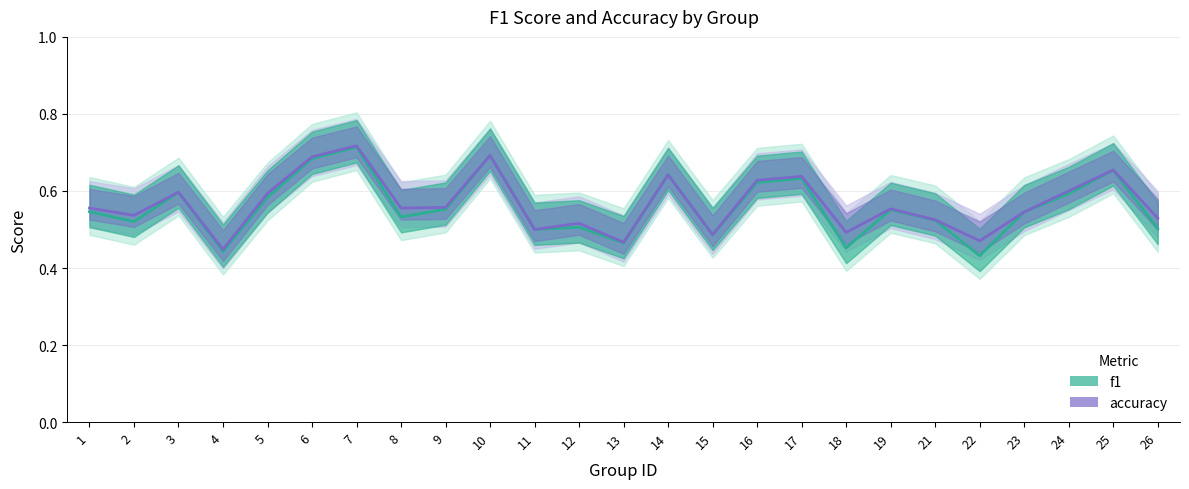

Reading left to right, transcribe all the data shown in this chart.

f1: 1=0.5	2=0.5	3=0.6	4=0.4	5=0.6	6=0.7	7=0.7	8=0.5	9=0.6	10=0.7	11=0.5	12=0.5	13=0.5	14=0.6	15=0.5	16=0.6	17=0.6	18=0.5	19=0.6	21=0.5	22=0.4	23=0.5	24=0.6	25=0.7	26=0.5
accuracy: 1=0.6	2=0.5	3=0.6	4=0.4	5=0.6	6=0.7	7=0.7	8=0.6	9=0.6	10=0.7	11=0.5	12=0.5	13=0.5	14=0.6	15=0.5	16=0.6	17=0.6	18=0.5	19=0.6	21=0.5	22=0.5	23=0.5	24=0.6	25=0.7	26=0.5